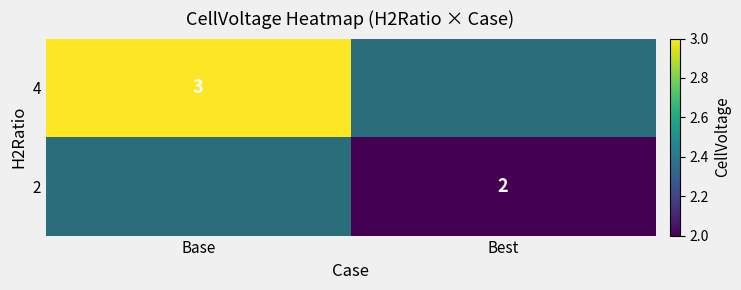

True or false: 2 has a value of 1 at Best.

False